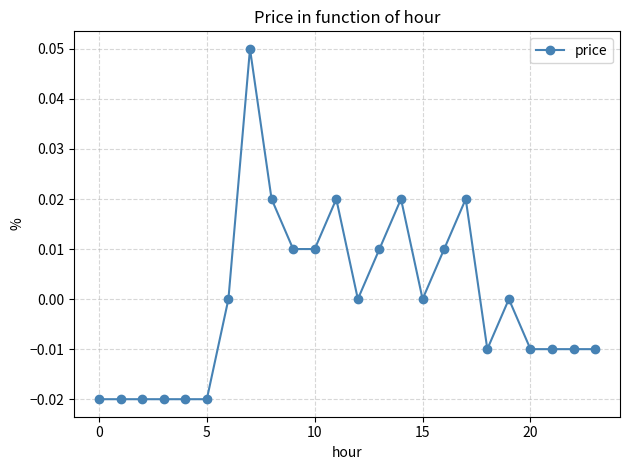

True or false: there are more than 1 points higher than both neighbors.

True